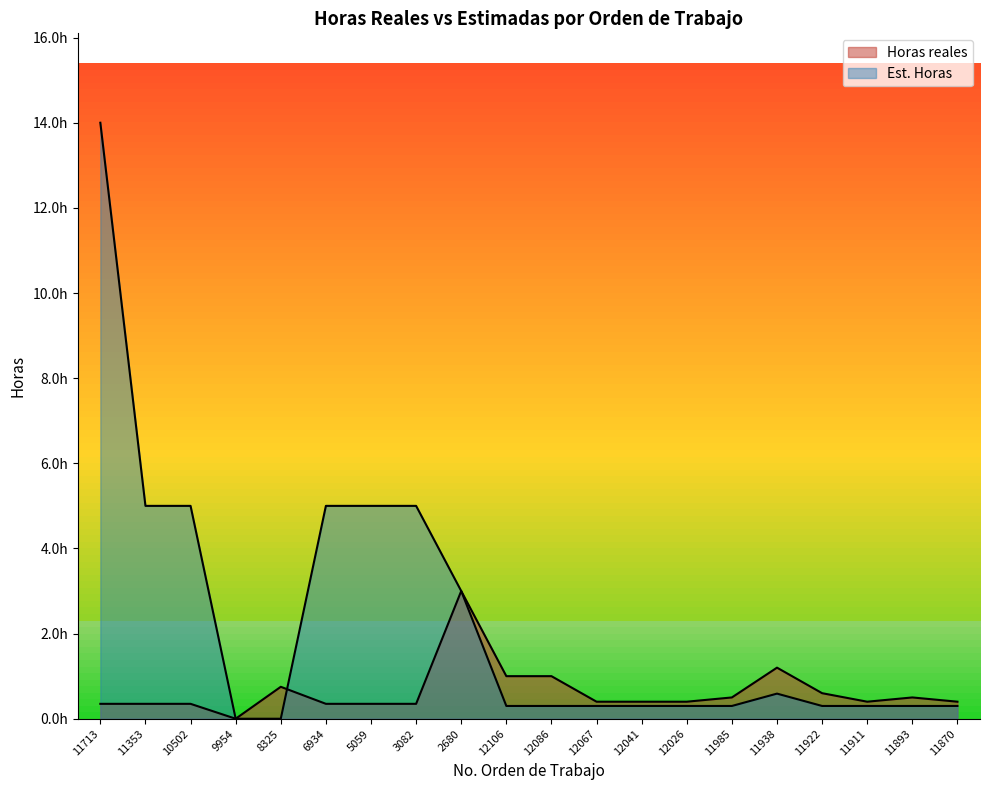

True or false: Horas reales and Est. Horas intersect in this chart.

True